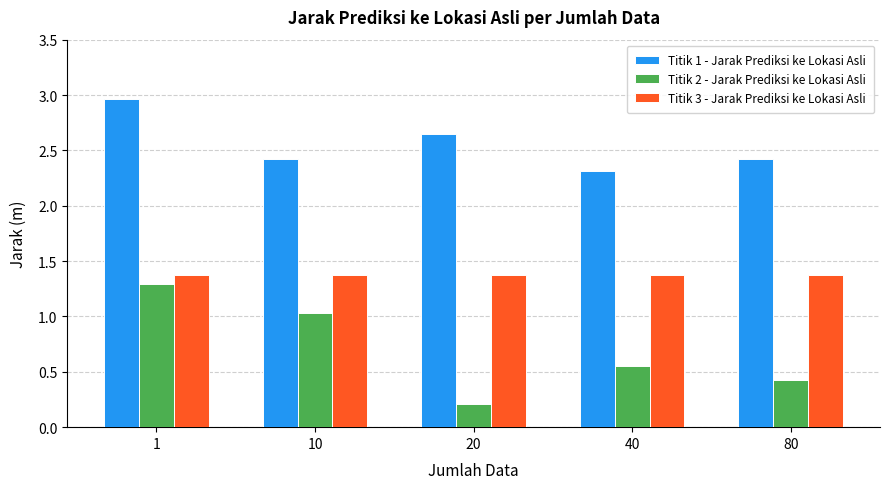

What is the sum of the Titik 1 - Jarak Prediksi ke Lokasi Asli values at 40 and 10?

4.7